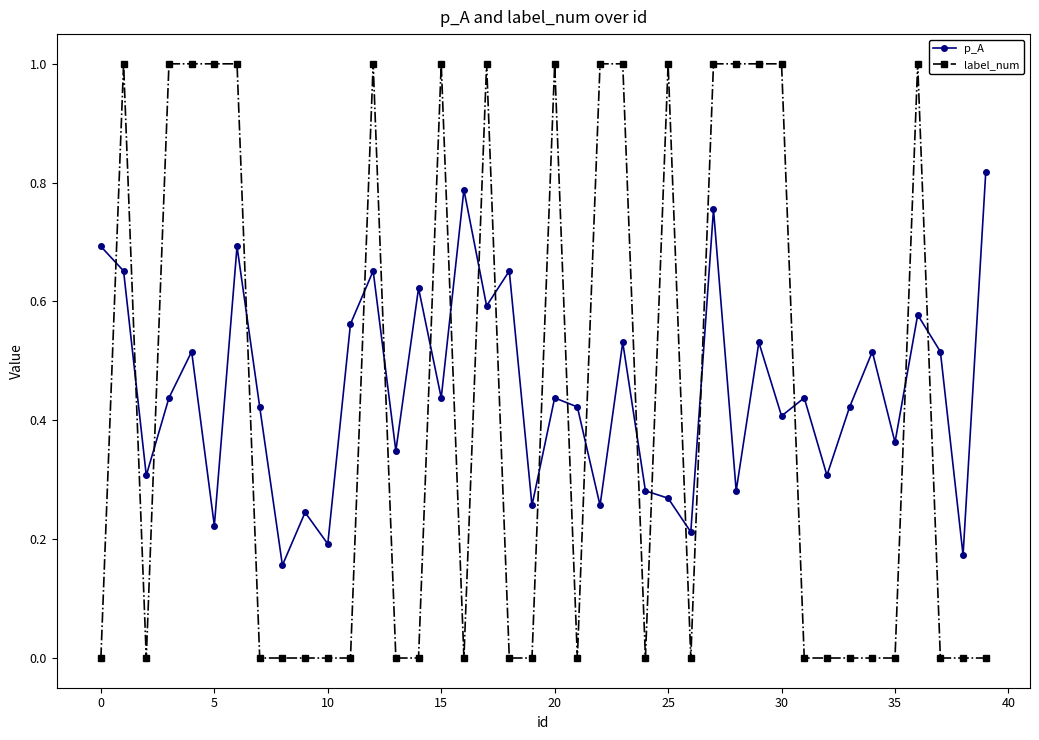

Which series has the largest range (max minus min)?

label_num